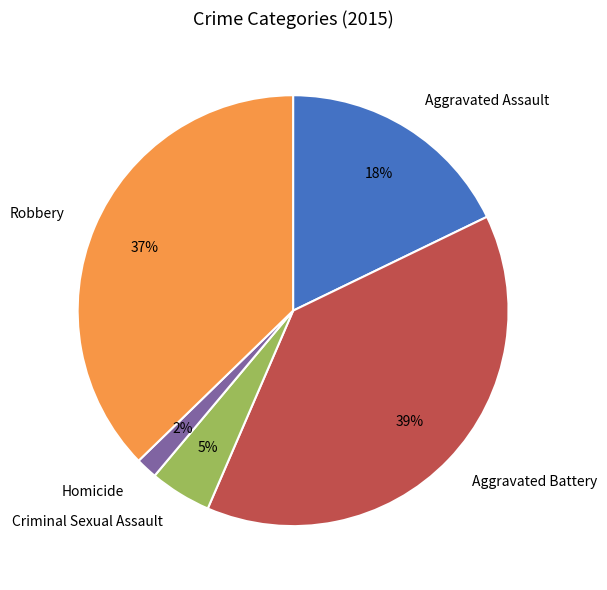

To the nearest percent, what portion does Criminal Sexual Assault represent?

5%